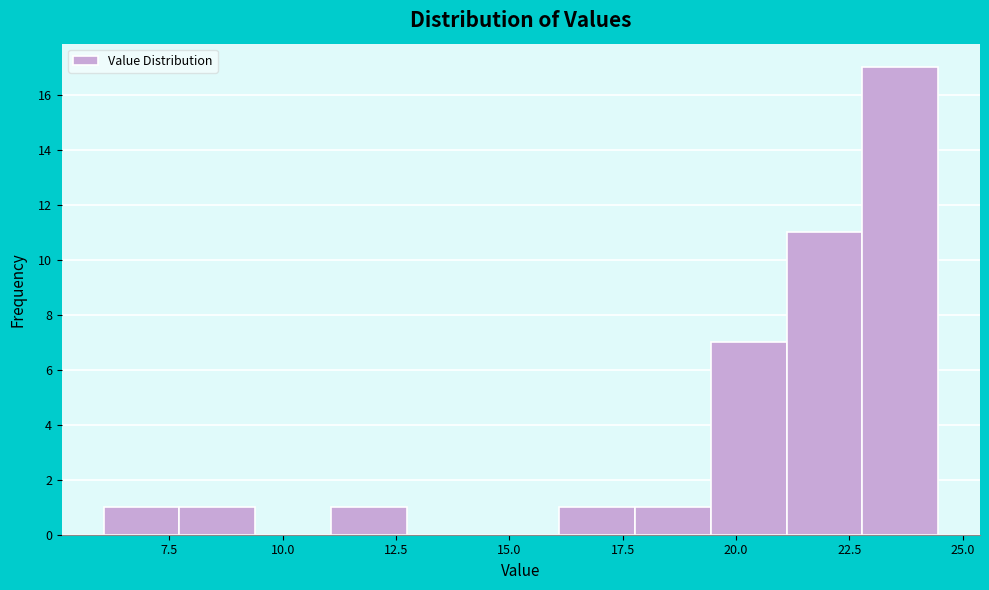

Around what value on the x-axis is the tallest bar? Give the approximate position of its centre, as read against the axis.

23.5